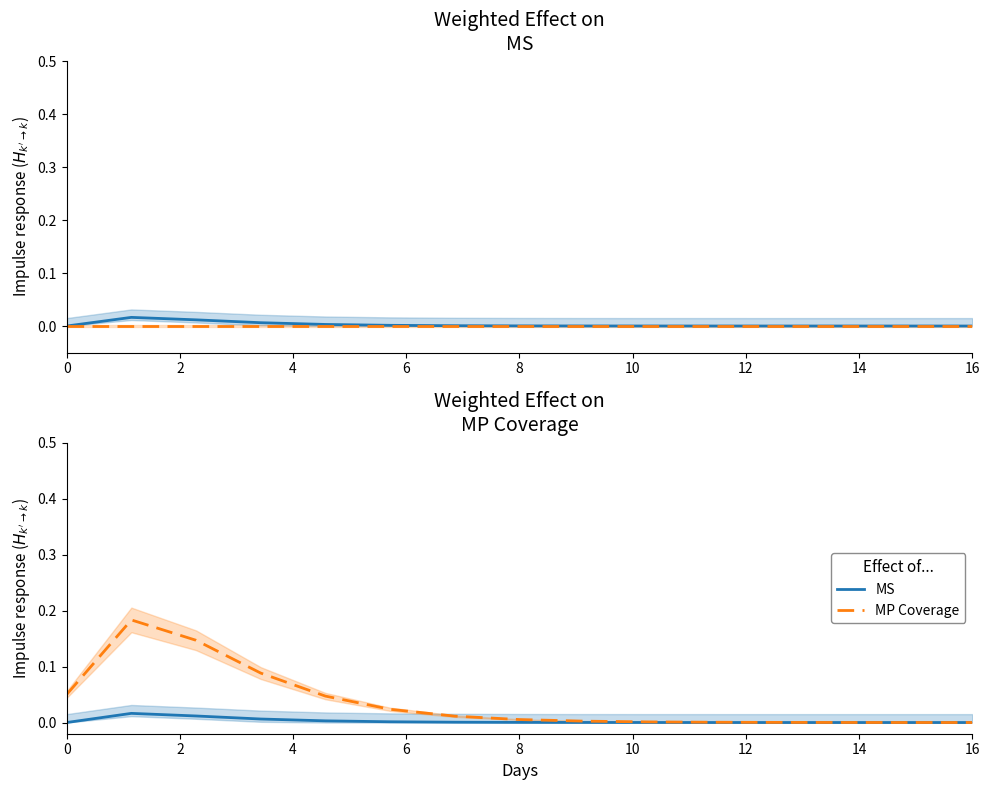

Is it true that MS equals 0.0 at 16?

False